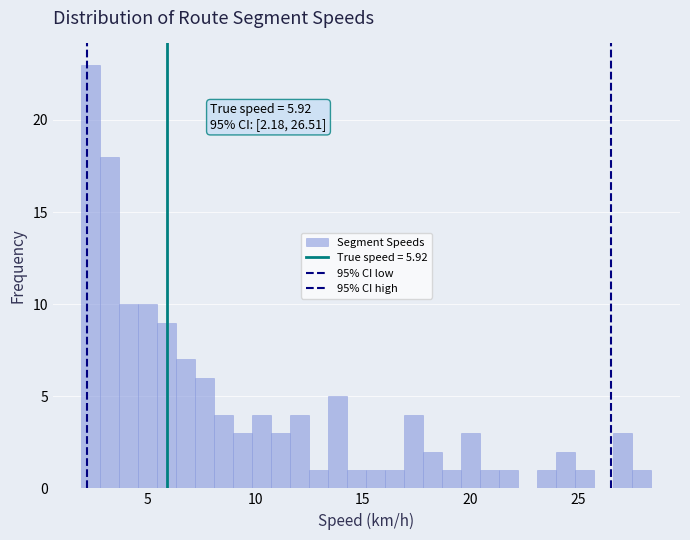

Read against the x-axis, roughly where is the centre of the tallest bar?

2.5